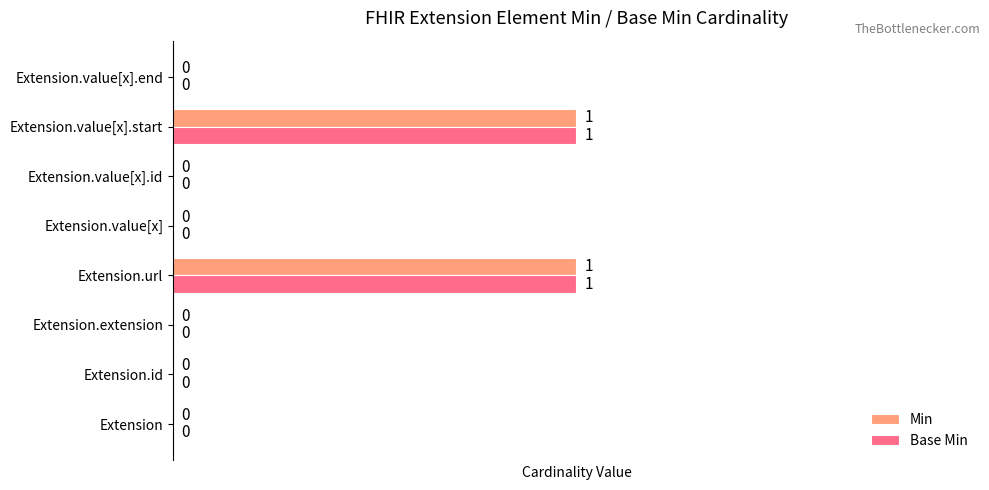

The value of Min at Extension.extension is 0. True or false?

True